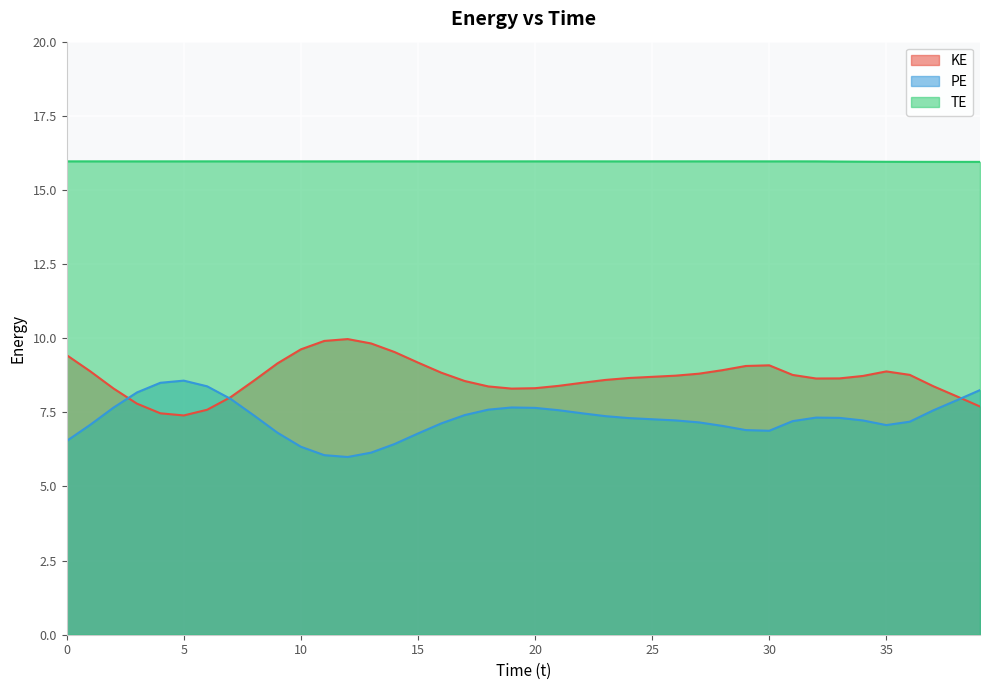

What is the difference between the KE values at 20 and 25?

0.4